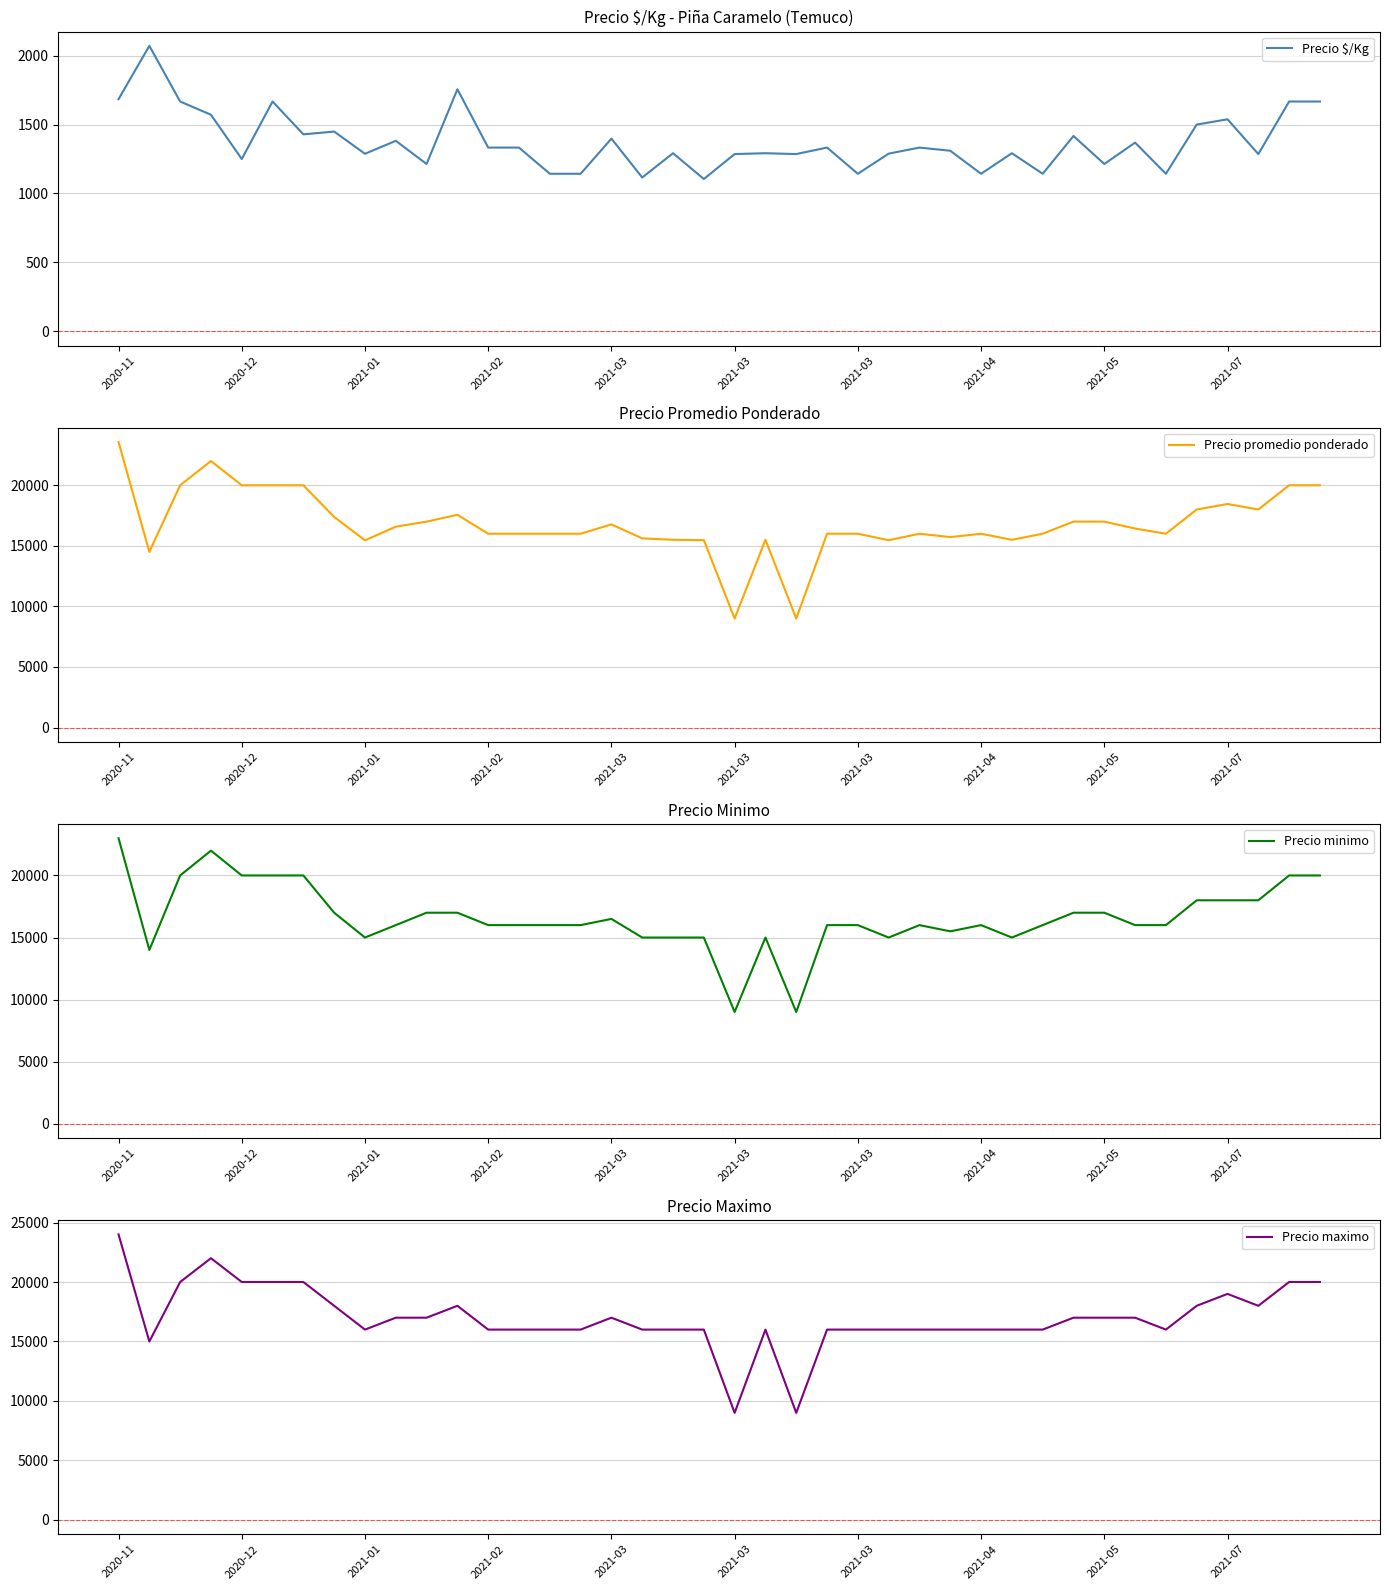

What are all the series names shown in the legend?

Precio $/Kg, Precio promedio ponderado, Precio minimo, Precio maximo